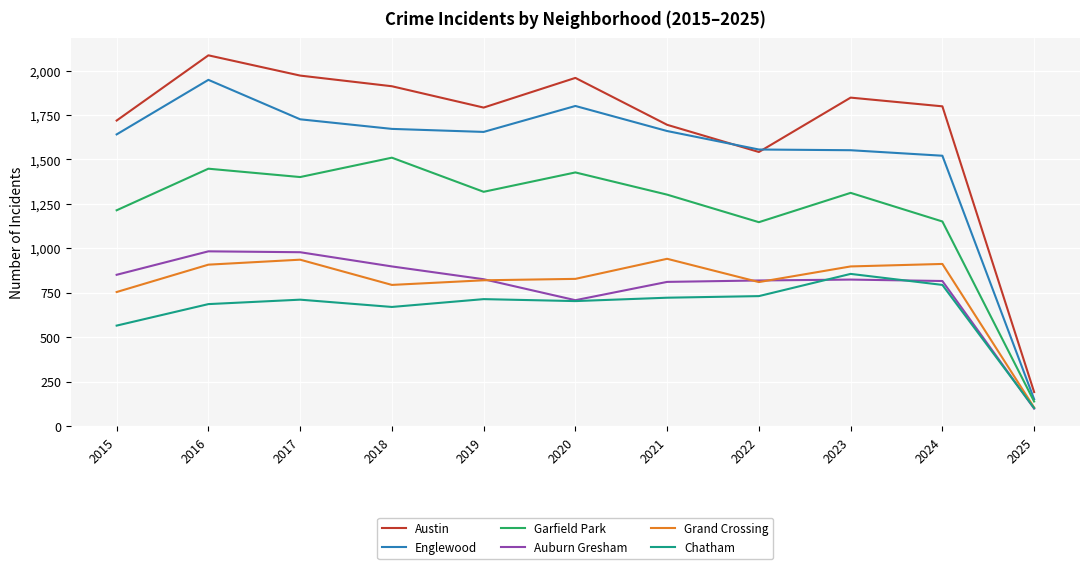

The Grand Crossing series shows 326 at 2020. True or false?

False